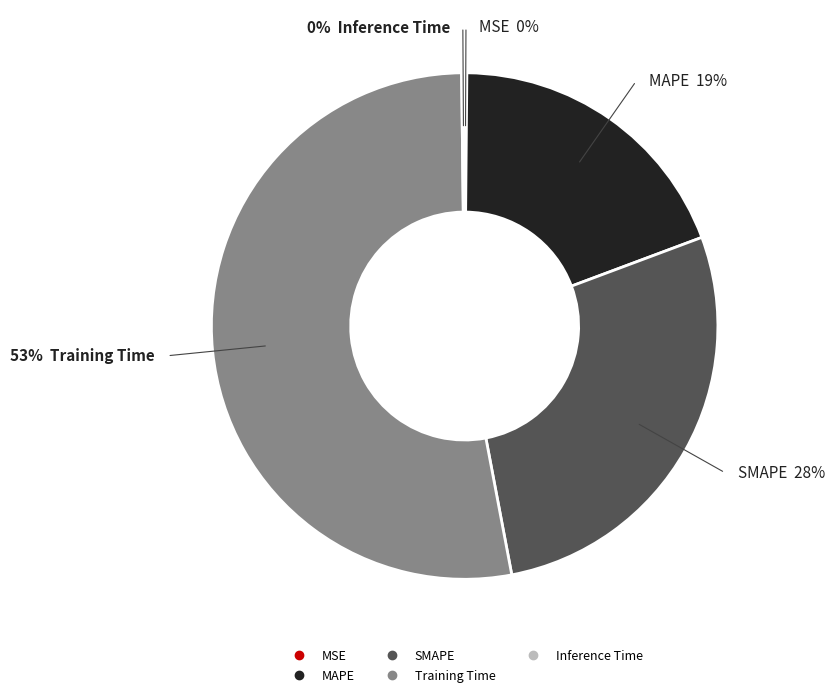

Is it true that SMAPE is 39% of the pie?

False